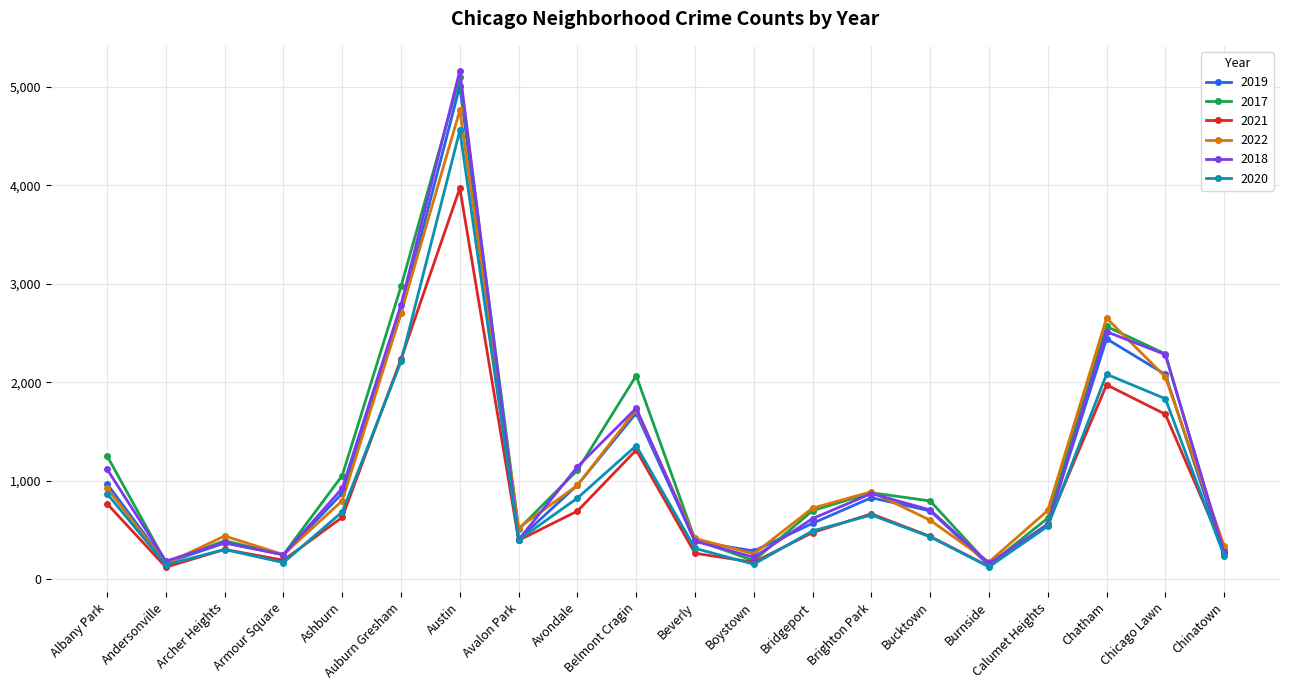

True or false: 2018 and 2022 intersect in this chart.

True